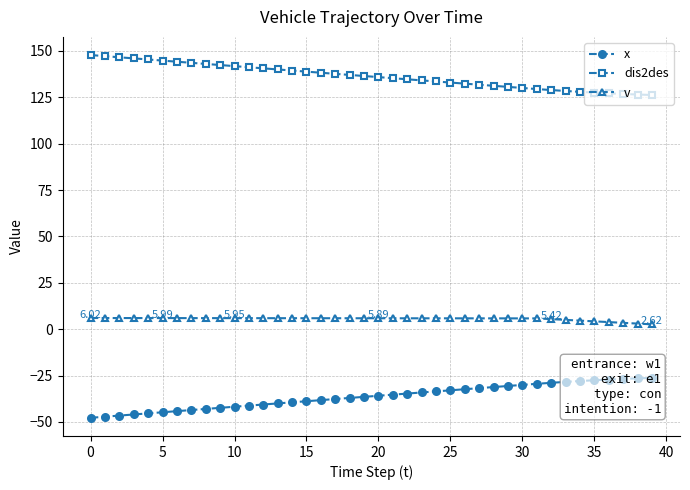

How many data points in dis2des are less than 136?

20